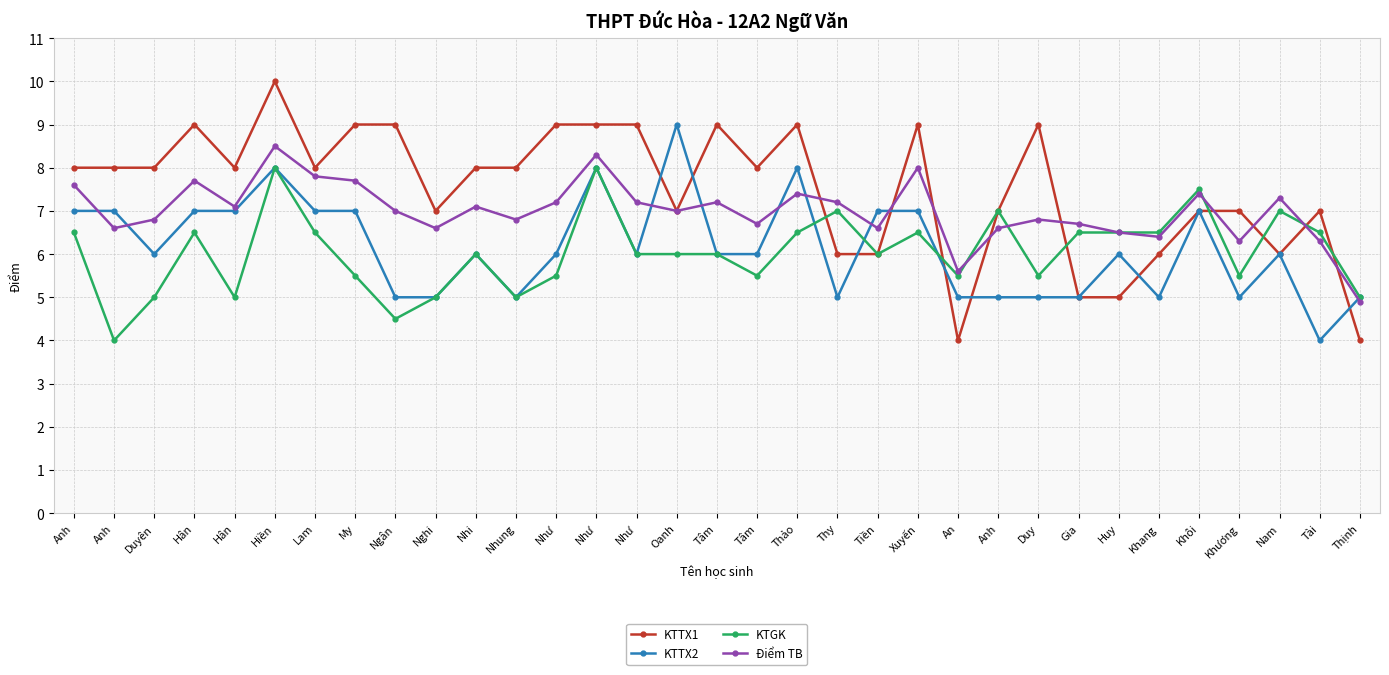

How many data points does each series have?

33